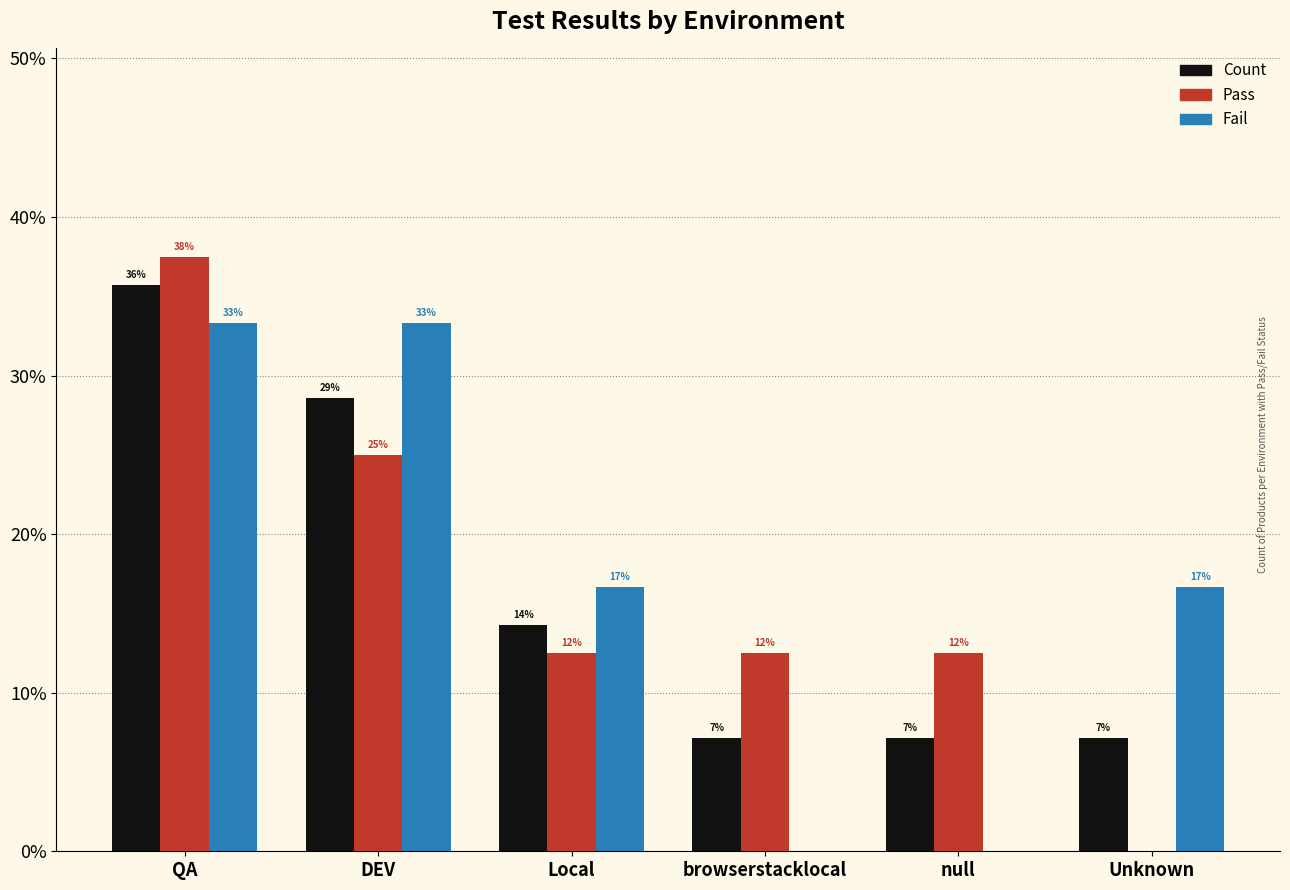

Where is Pass nearest to the value 0?

Unknown